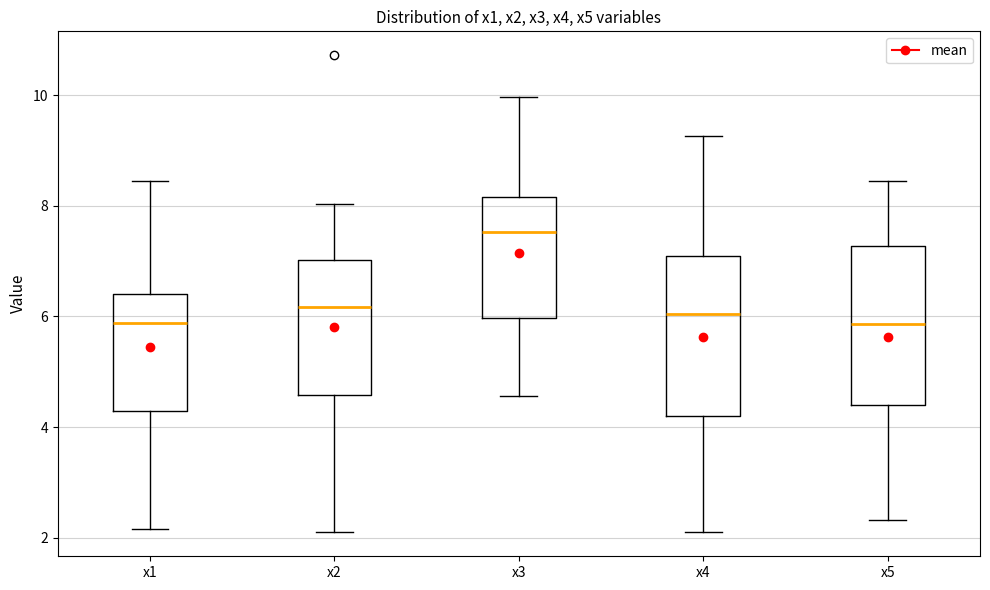

Where is the lower edge of the box for x4 on the y-axis? The values are not printed on the chart, so give them approximately, as read against the axis.

4.2